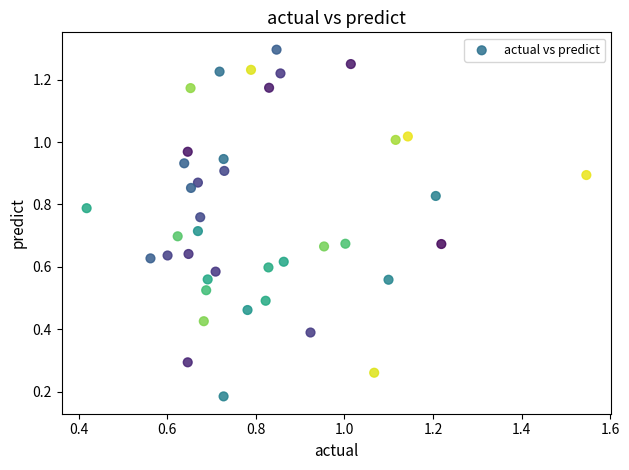

What is the range of Y values (max minus min)?

1.1